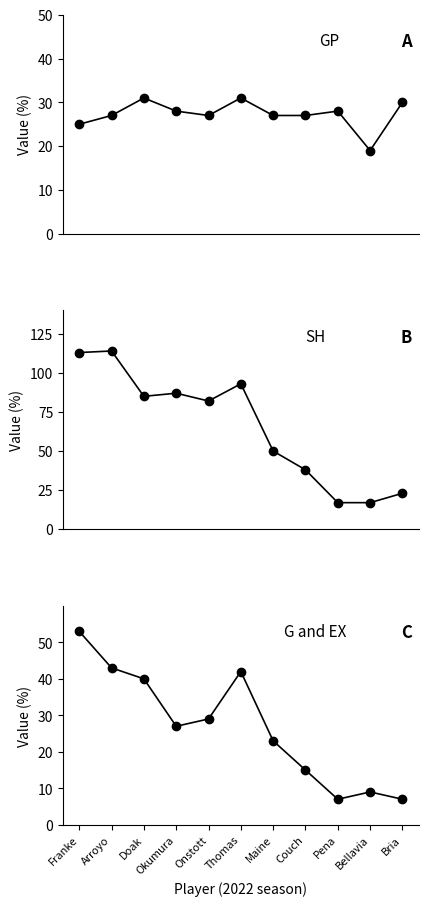

Which series has the largest range (max minus min)?

SH